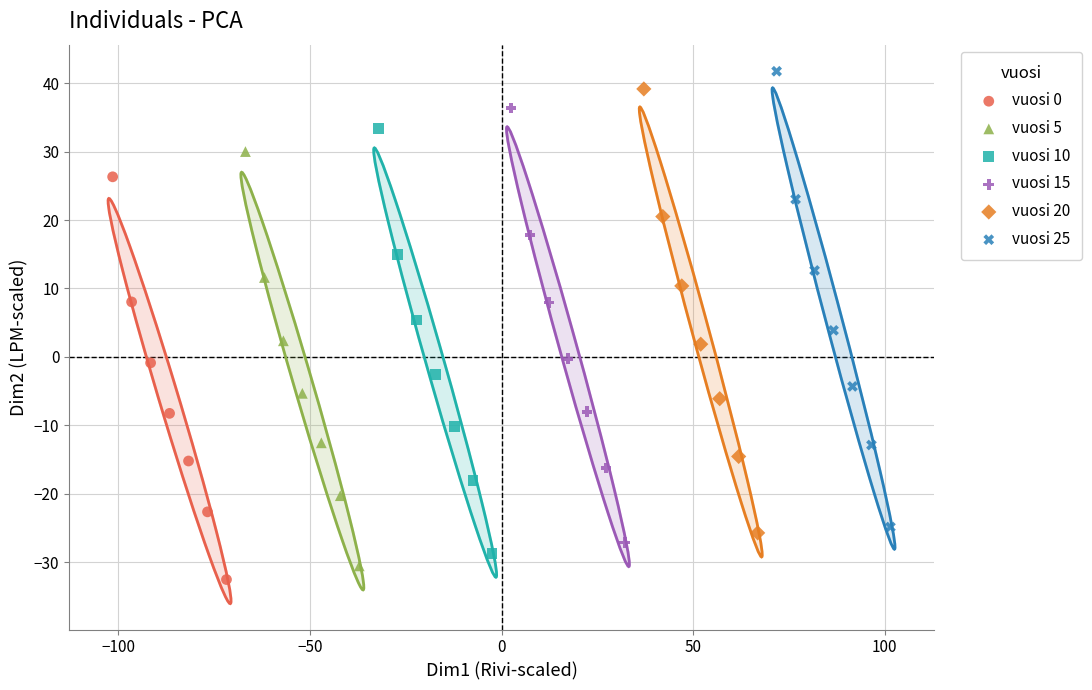

Which series has the widest spread of Y values?

vuosi 25